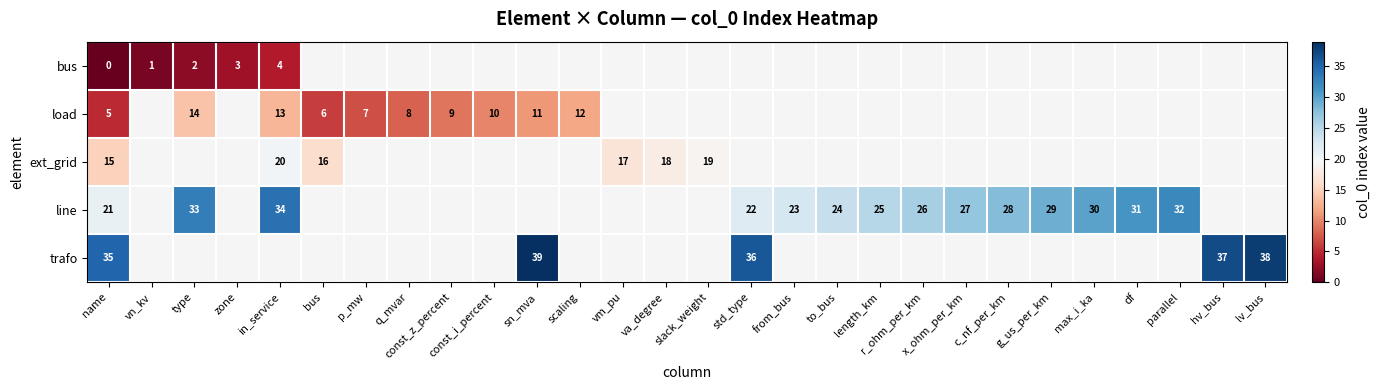

Which has a higher value, from_bus or lv_bus?

lv_bus